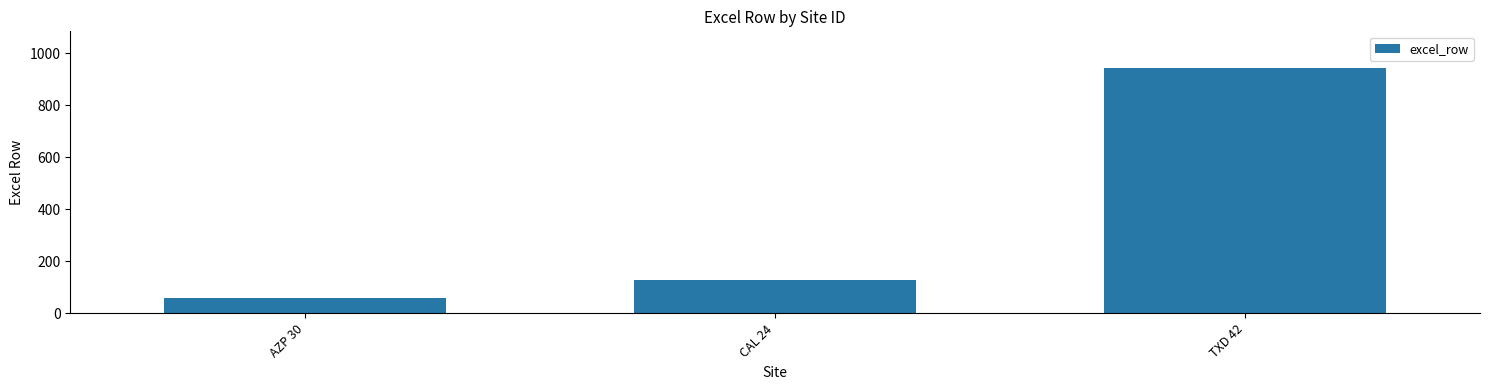

What is the approximate value at CAL 24, to the nearest 10?

130